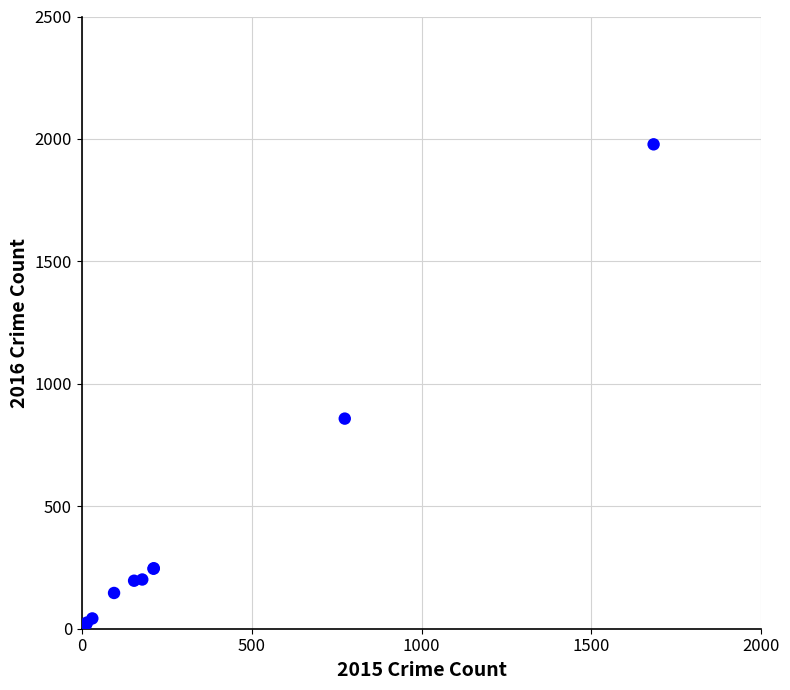

What Y value in the scatter plot is closest to 998?

858